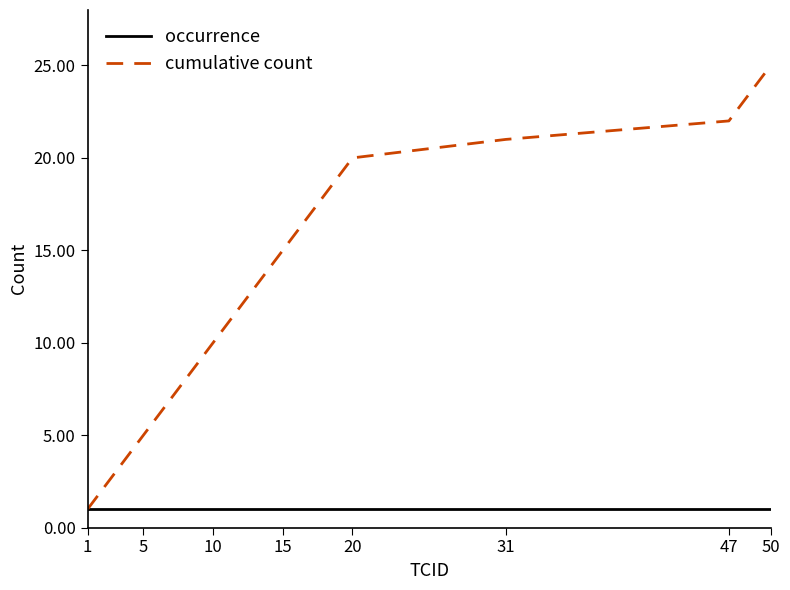

What is the lowest value of the occurrence series?

1